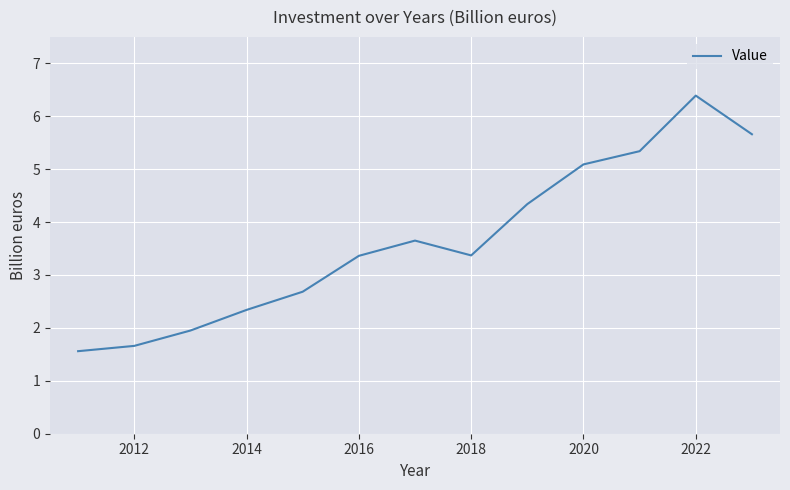

What is the difference between the maximum and minimum values?

4.8